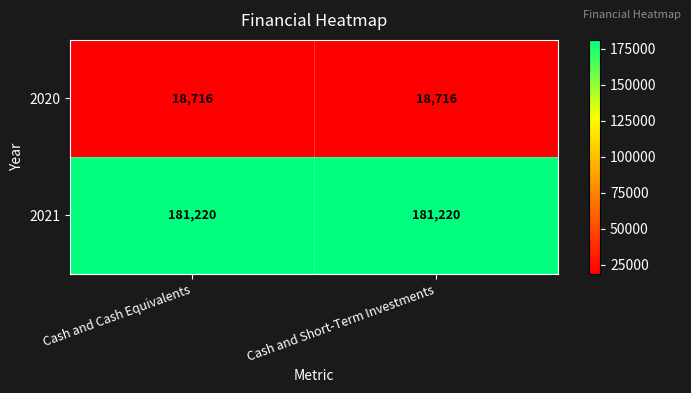

What is the greatest value displayed?

181220